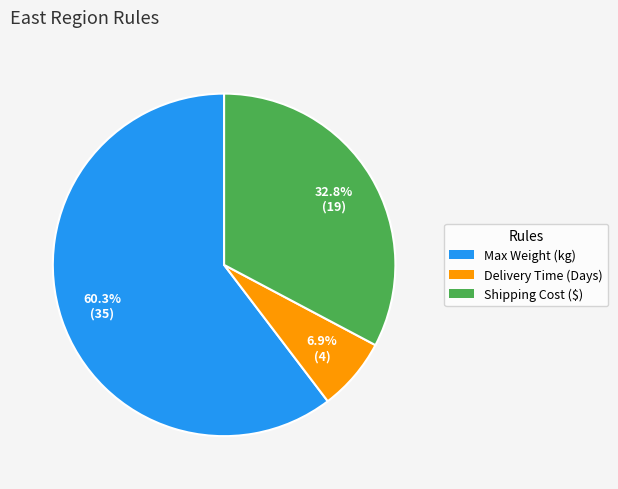

What is the ratio of the value at Max Weight (kg) to the value at Shipping Cost ($)?

1.8